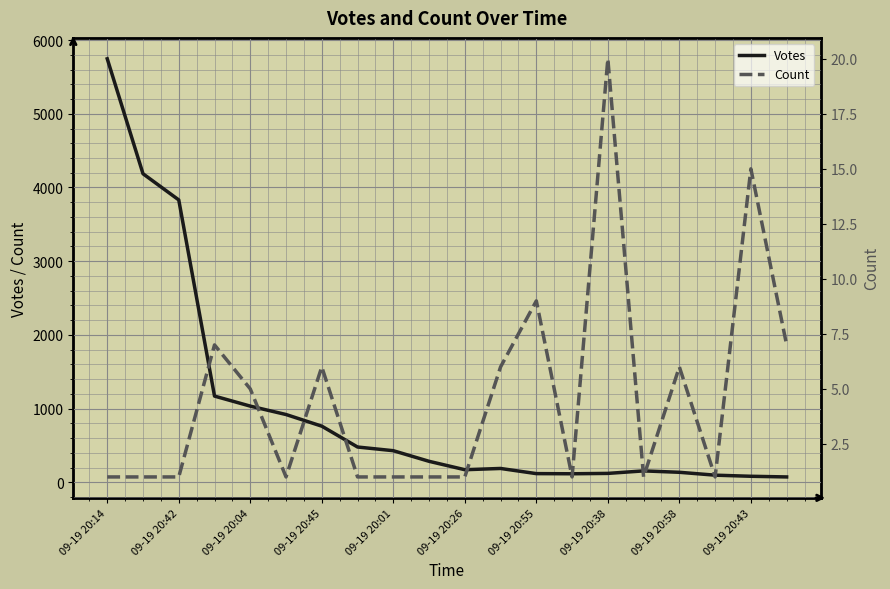

At which category does the chart reach its minimum across all series?

09-19 20:14